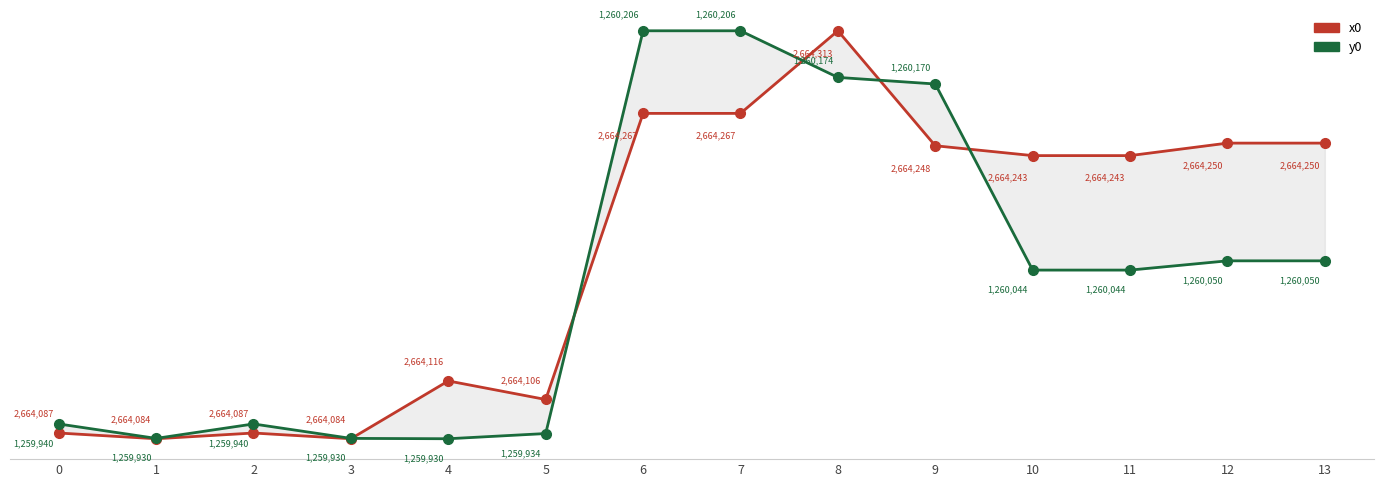

What is the value of the y0 point at the 14th from the left?

-6.4